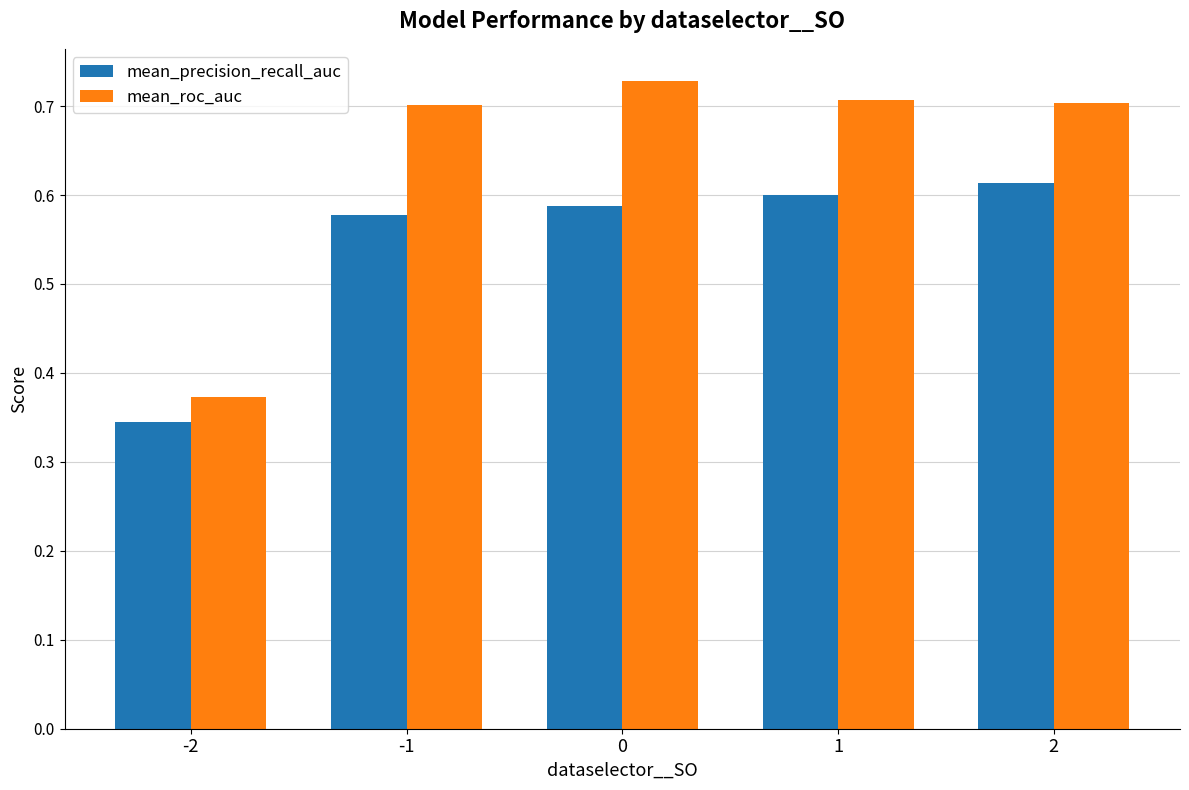

At 0, list the series in order from smallest to largest.

mean_precision_recall_auc, mean_roc_auc